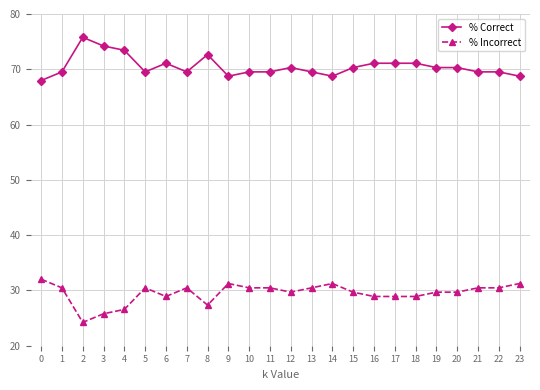

List the series in order of their peak value, lowest first.

% Incorrect, % Correct